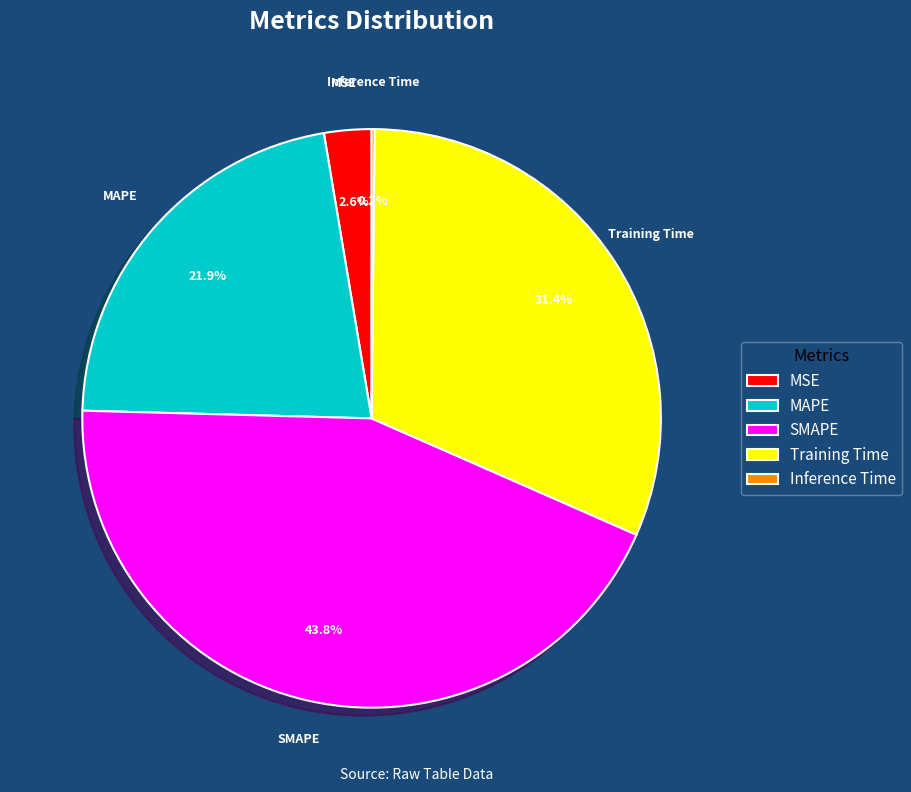

What is the total percentage of MAPE and SMAPE?

65.8%